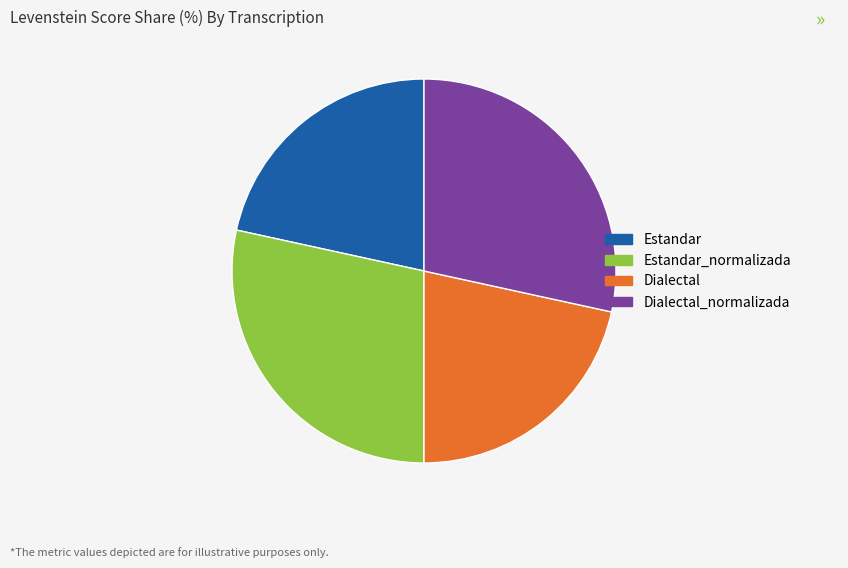

Is there a majority slice in this chart?

No